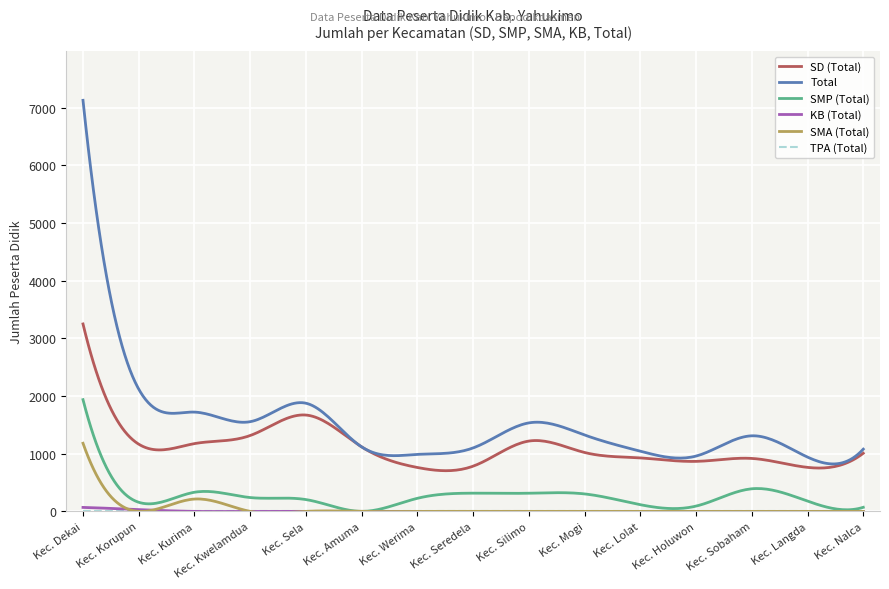

Rank the categories by KB (Total) value from lowest to highest.

Kec. Kurima, Kec. Kwelamdua, Kec. Sela, Kec. Amuma, Kec. Werima, Kec. Seredela, Kec. Silimo, Kec. Mogi, Kec. Lolat, Kec. Holuwon, Kec. Sobaham, Kec. Langda, Kec. Nalca, Kec. Korupun, Kec. Dekai